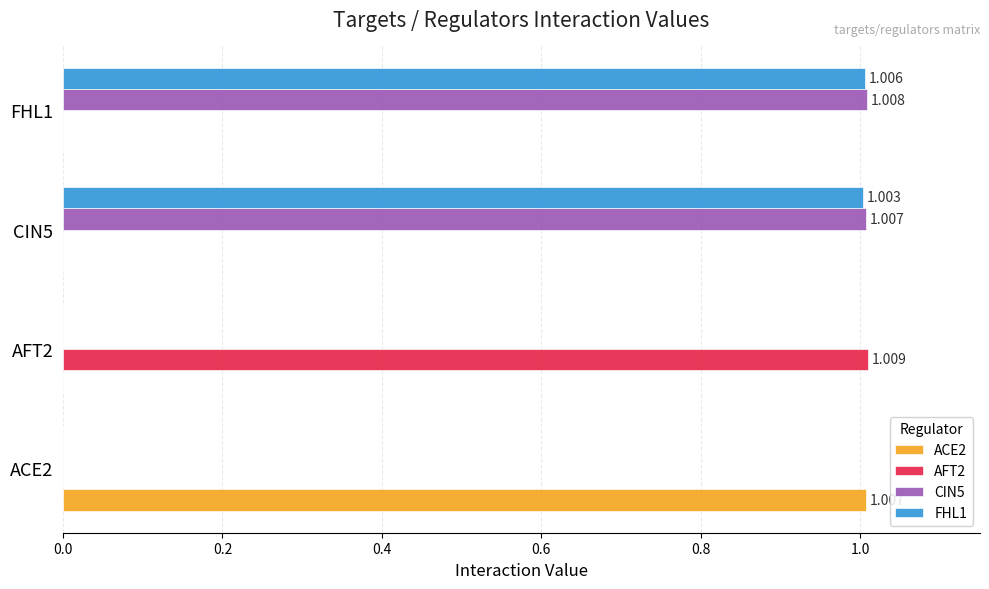

Is the value of AFT2 at AFT2 greater than the value of ACE2 at CIN5?

Yes